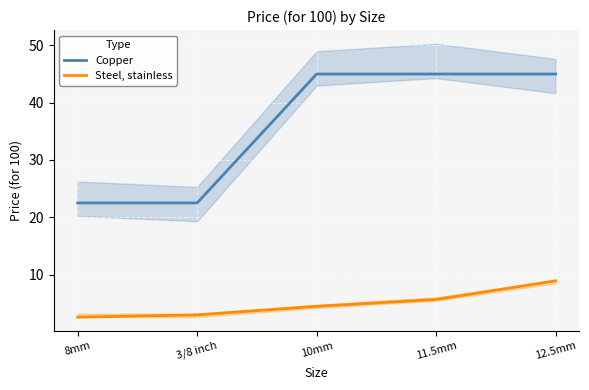

True or false: Steel, stainless has more than 2 interior local peaks.

False